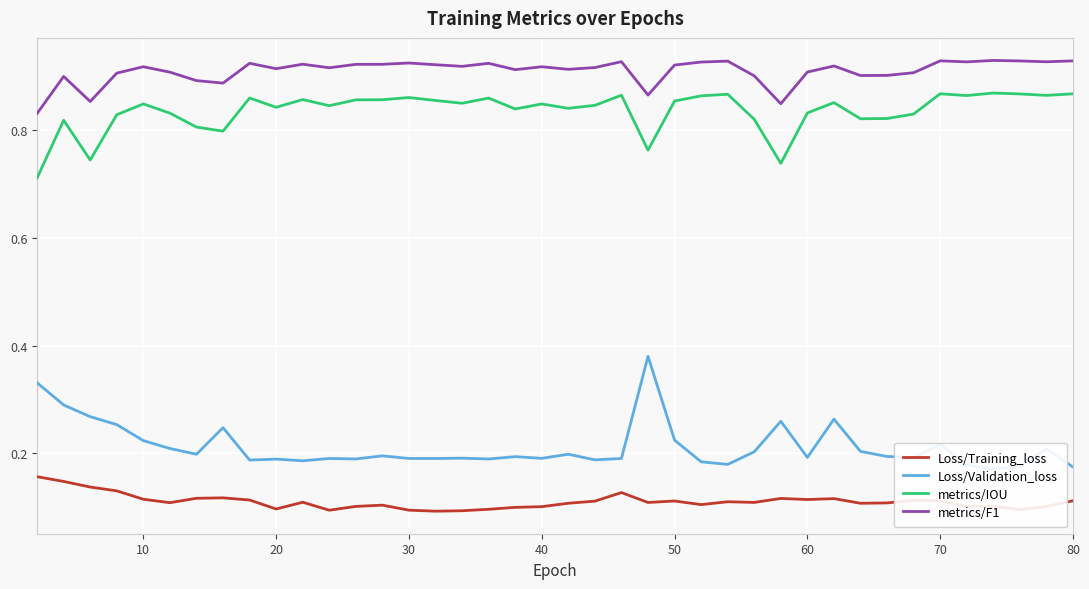

True or false: metrics/F1 and metrics/IOU cross at least once.

False